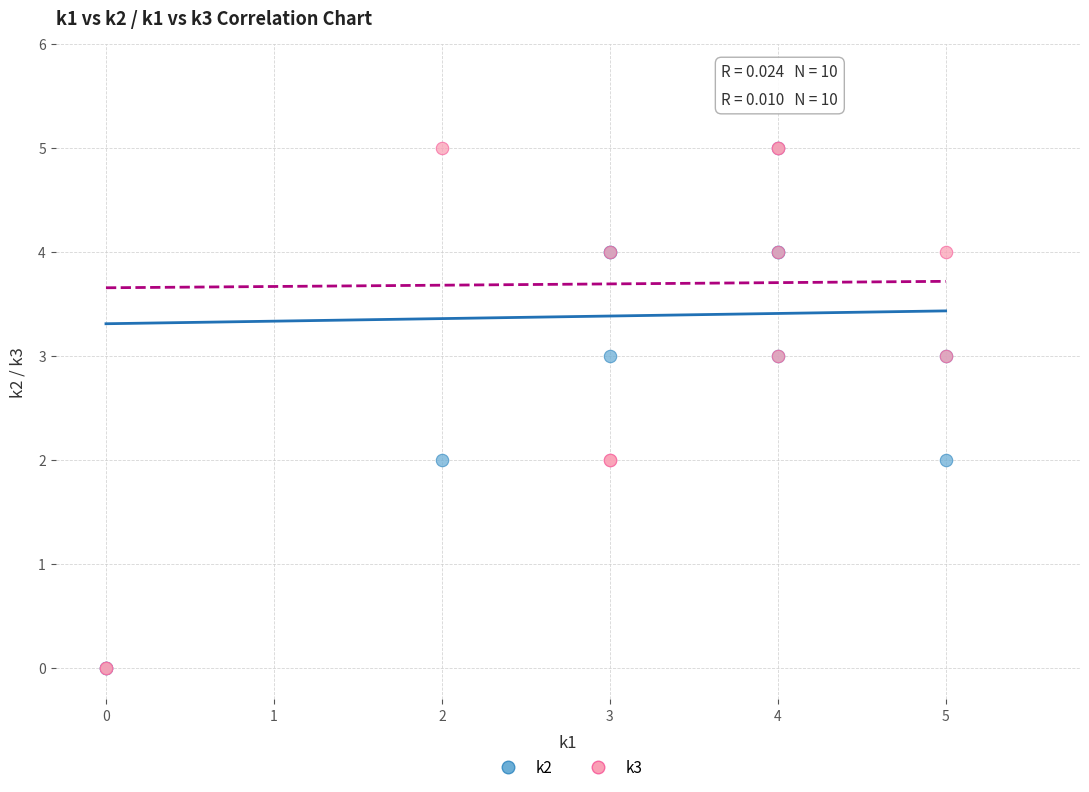

What are all the series names shown in the legend?

k2, k3